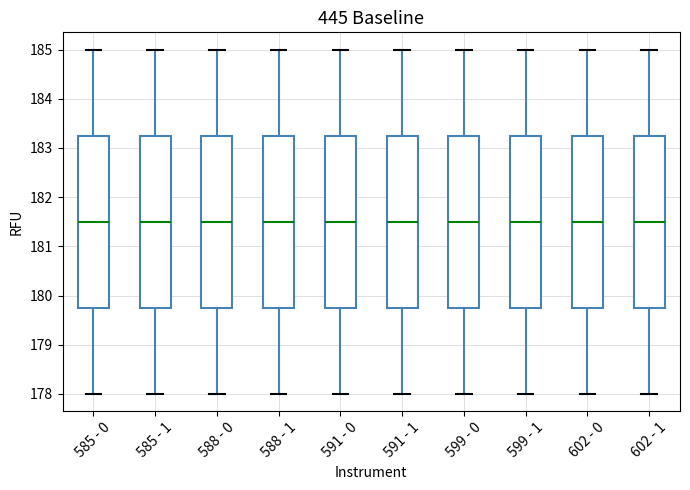

Reading left to right, read every box against the y-axis: the position of its median line, the range the box covers, and the ends of its whiskers. The values are not printed on the chart, so give them approximately, as read against the axis.

585 - 0: median 181.5, box 179.8 to 183.3, whiskers 178.0 to 185.0
585 - 1: median 181.5, box 179.8 to 183.3, whiskers 178.0 to 185.0
588 - 0: median 181.5, box 179.8 to 183.3, whiskers 178.0 to 185.0
588 - 1: median 181.5, box 179.8 to 183.3, whiskers 178.0 to 185.0
591 - 0: median 181.5, box 179.8 to 183.3, whiskers 178.0 to 185.0
591 - 1: median 181.5, box 179.8 to 183.3, whiskers 178.0 to 185.0
599 - 0: median 181.5, box 179.8 to 183.3, whiskers 178.0 to 185.0
599 - 1: median 181.5, box 179.8 to 183.3, whiskers 178.0 to 185.0
602 - 0: median 181.5, box 179.8 to 183.3, whiskers 178.0 to 185.0
602 - 1: median 181.5, box 179.8 to 183.3, whiskers 178.0 to 185.0